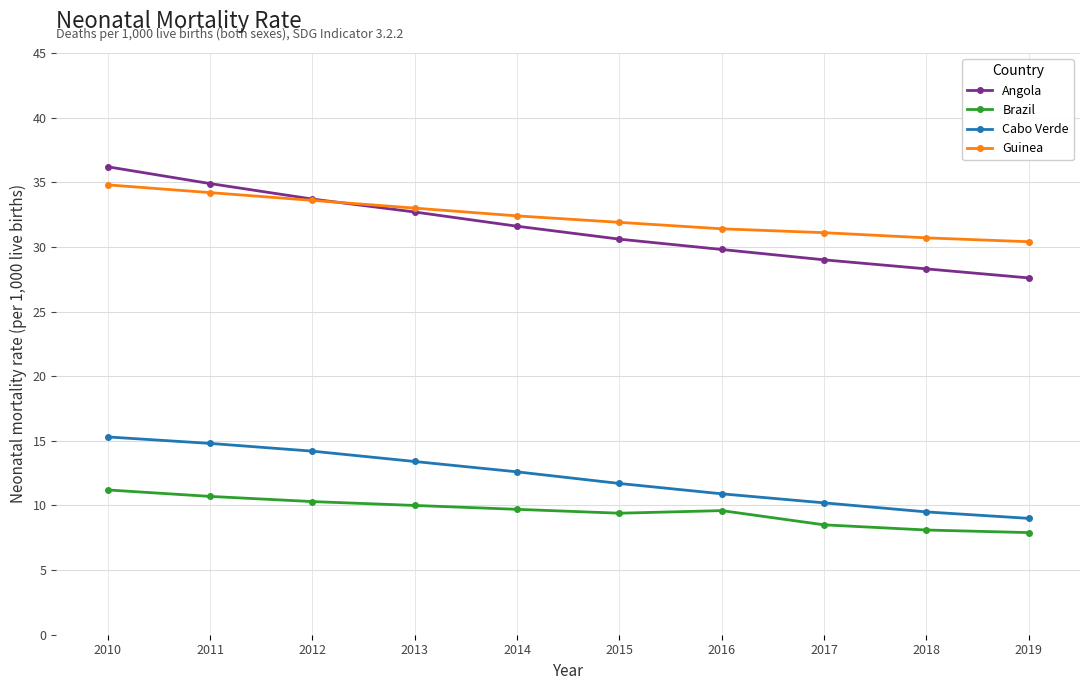

Which series has the largest total across all categories?

Guinea